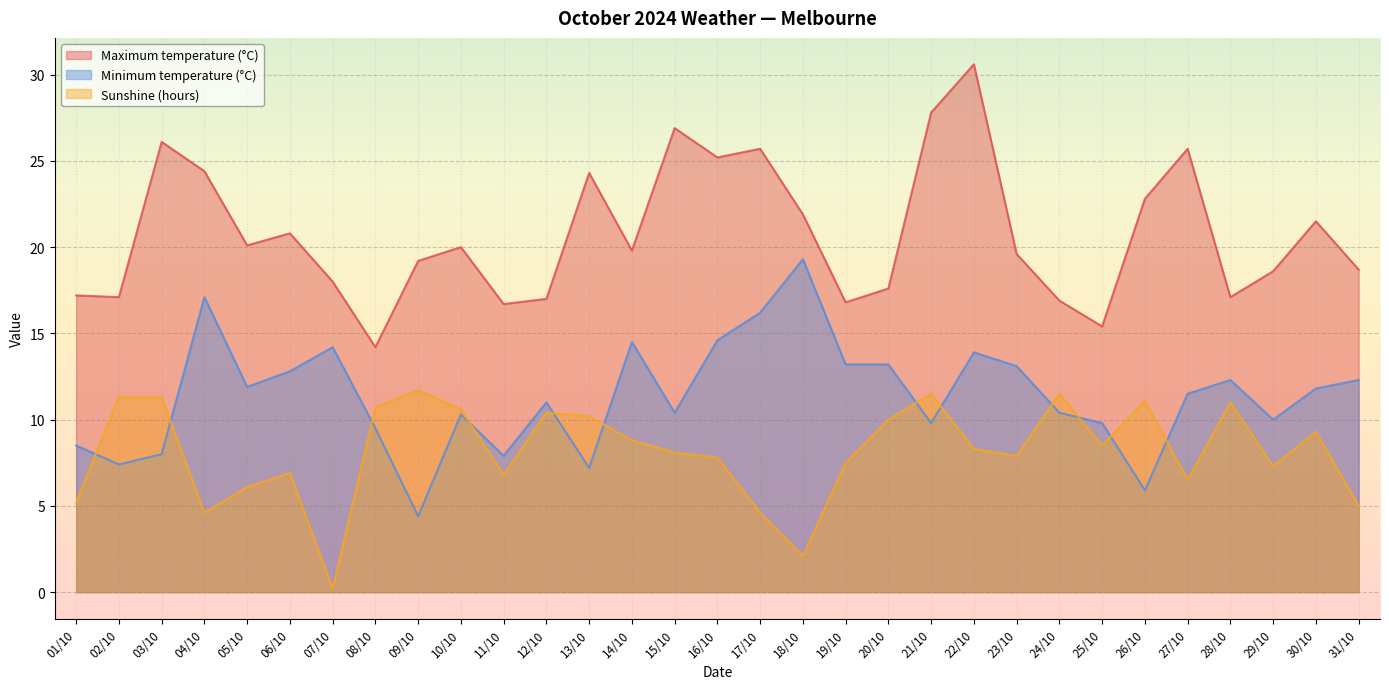

List the series in order of their overall mean, lowest first.

Sunshine (hours), Minimum temperature (°C), Maximum temperature (°C)